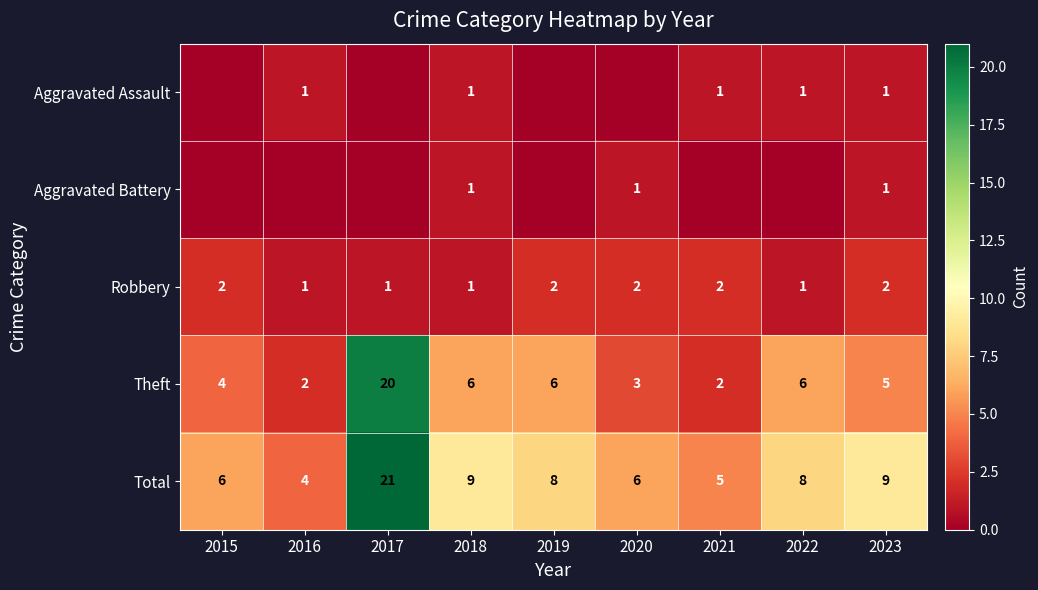

What is the spread (max minus min) of values at 2015?

6